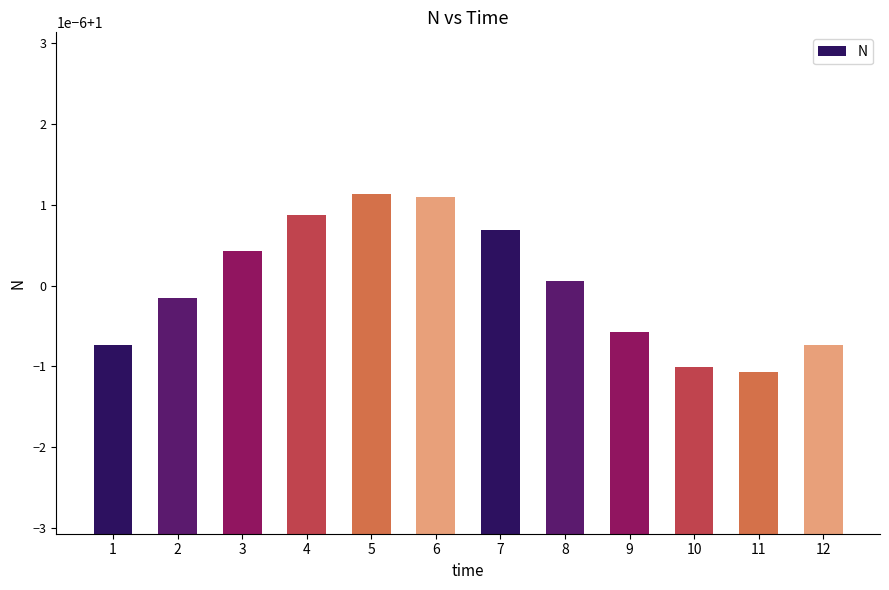

Does the chart contain any negative values?

No